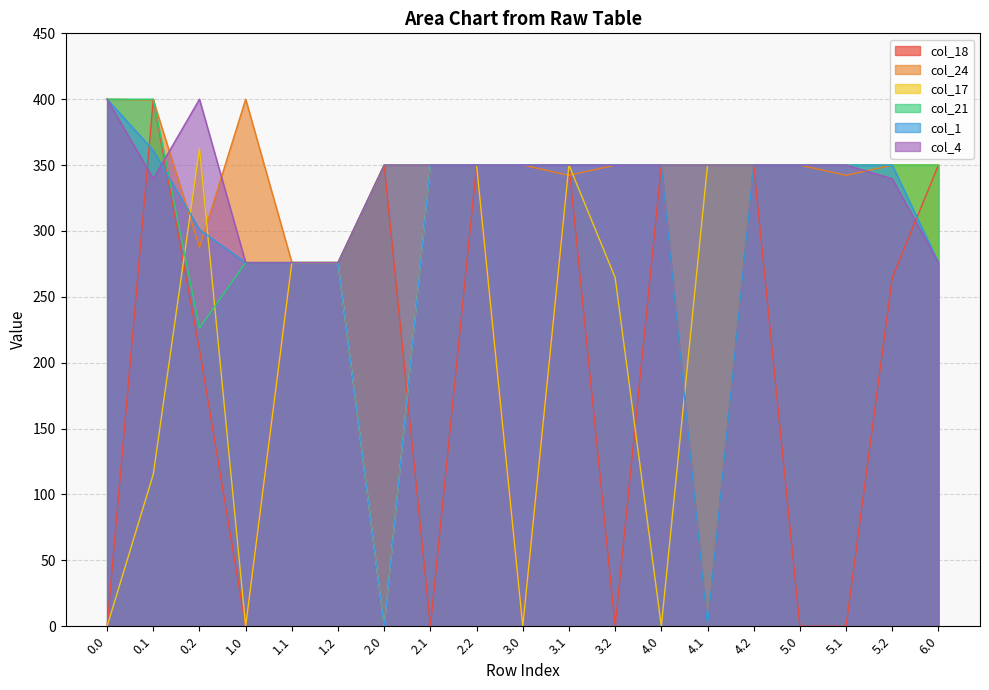

What is the average value of the col_18 series?

185.6